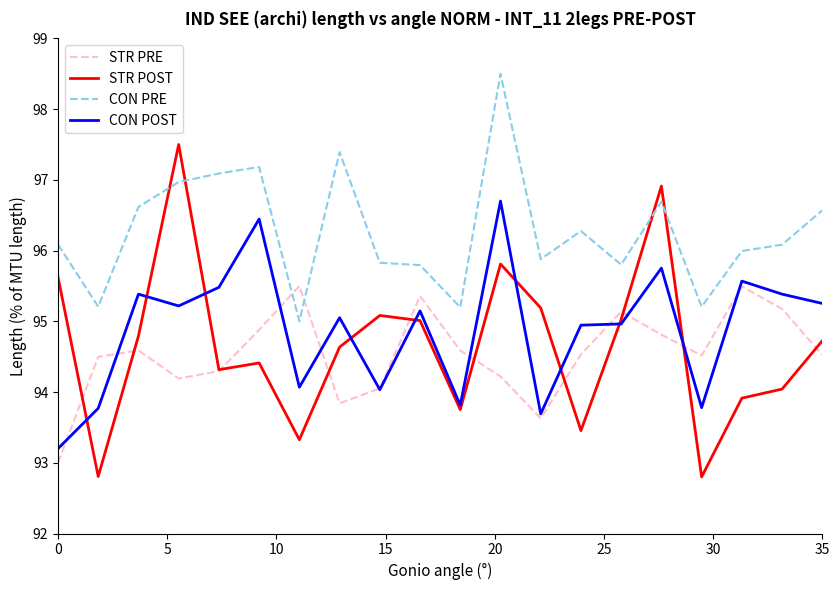

What is the difference between the second highest and second lowest values in the STR POST series?

4.1